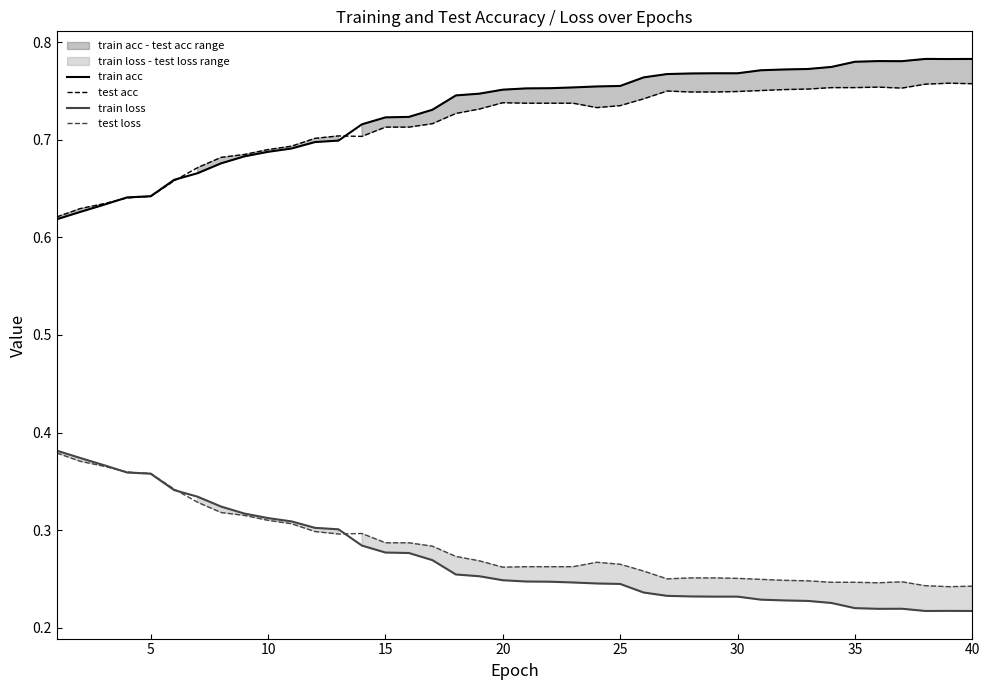

Reading left to right, extract all data points from this chart.

train acc: 0.6	0.6	0.6	0.6	0.6	0.7	0.7	0.7	0.7	0.7	0.7	0.7	0.7	0.7	0.7	0.7	0.7	0.7	0.7	0.8	0.8	0.8	0.8	0.8	0.8	0.8	0.8	0.8	0.8	0.8	0.8	0.8	0.8	0.8	0.8	0.8	0.8	0.8	0.8	0.8
test acc: 0.6	0.6	0.6	0.6	0.6	0.7	0.7	0.7	0.7	0.7	0.7	0.7	0.7	0.7	0.7	0.7	0.7	0.7	0.7	0.7	0.7	0.7	0.7	0.7	0.7	0.7	0.8	0.7	0.7	0.7	0.8	0.8	0.8	0.8	0.8	0.8	0.8	0.8	0.8	0.8
train loss: 0.4	0.4	0.4	0.4	0.4	0.3	0.3	0.3	0.3	0.3	0.3	0.3	0.3	0.3	0.3	0.3	0.3	0.3	0.3	0.2	0.2	0.2	0.2	0.2	0.2	0.2	0.2	0.2	0.2	0.2	0.2	0.2	0.2	0.2	0.2	0.2	0.2	0.2	0.2	0.2
test loss: 0.4	0.4	0.4	0.4	0.4	0.3	0.3	0.3	0.3	0.3	0.3	0.3	0.3	0.3	0.3	0.3	0.3	0.3	0.3	0.3	0.3	0.3	0.3	0.3	0.3	0.3	0.2	0.3	0.3	0.3	0.2	0.2	0.2	0.2	0.2	0.2	0.2	0.2	0.2	0.2